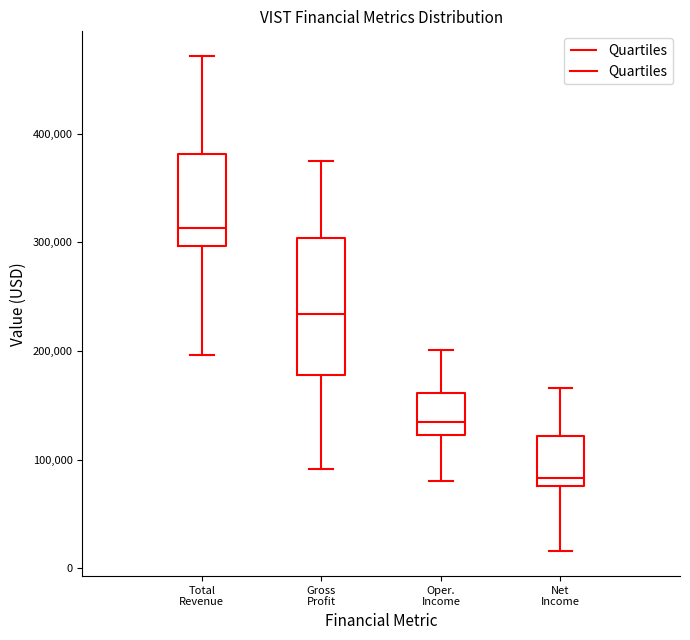

Which box has the highest median line?

Total Revenue